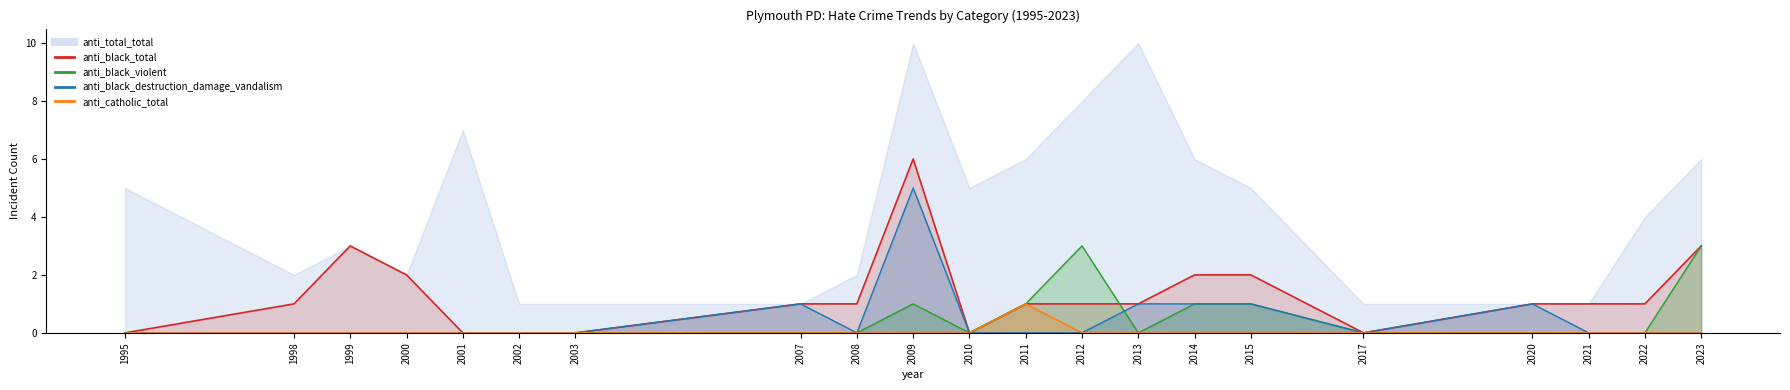

Where is anti_black_total nearest to the value 3?

1999